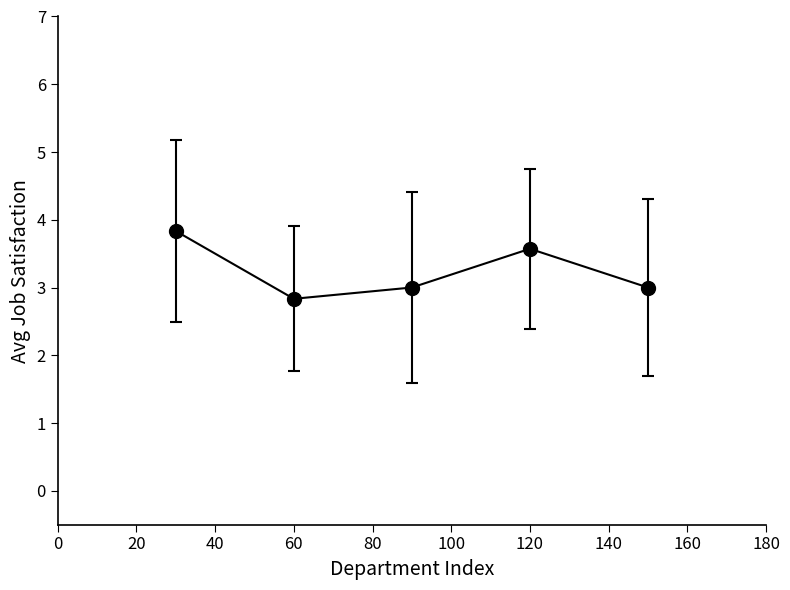

How many interior local valleys (lower than both neighbors) does the data have?

1